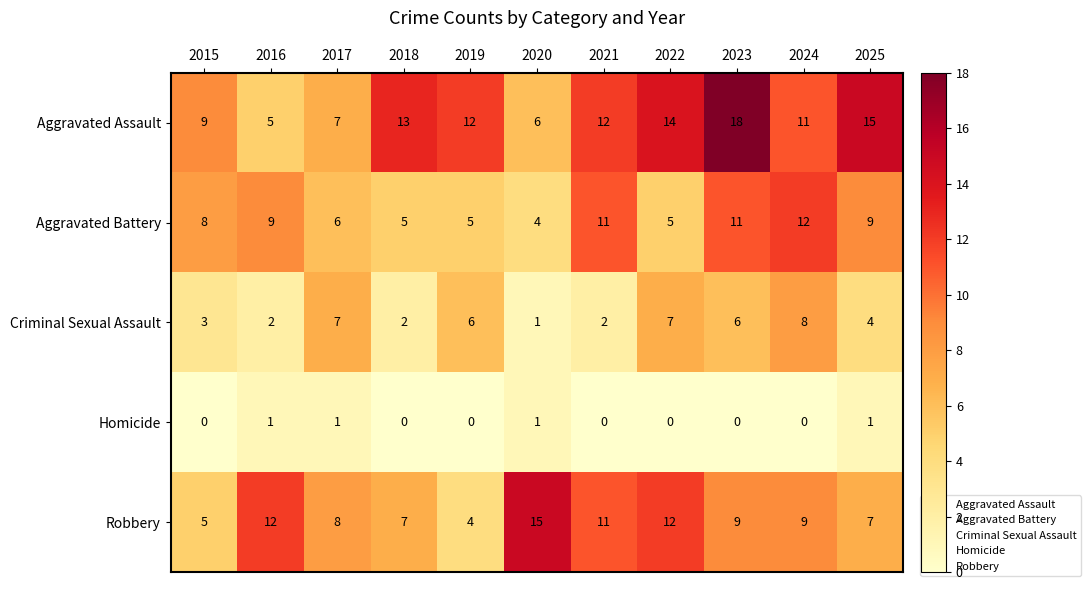

Which series has the widest spread of values?

Aggravated Assault